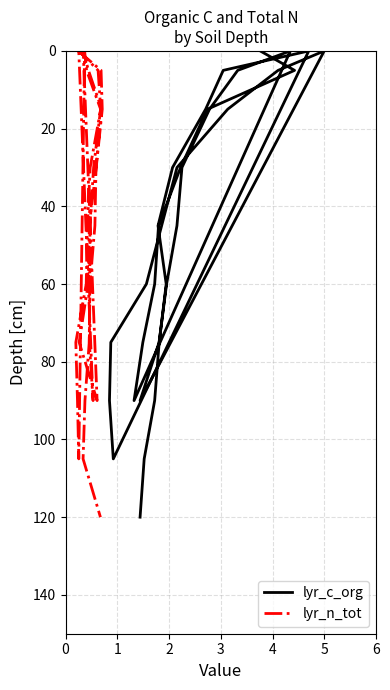

In lyr_c_org, how many points are lower than both neighbors (excluding endpoints)?

3